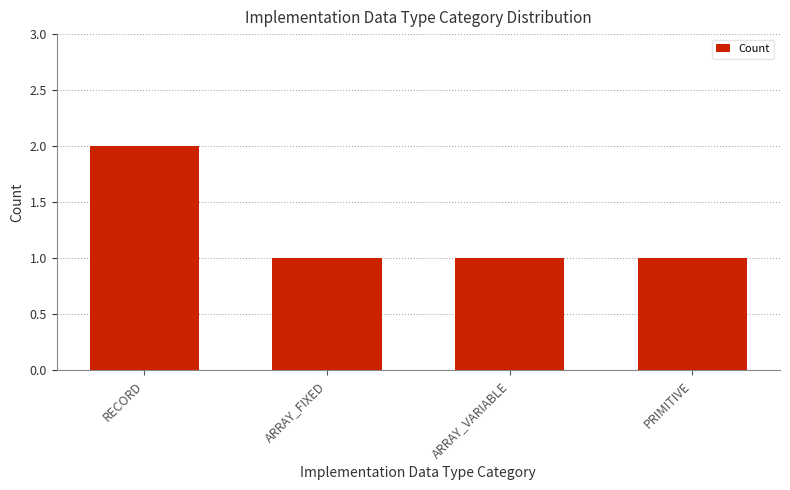

What is the label of the 2nd bar from the right?

ARRAY_VARIABLE